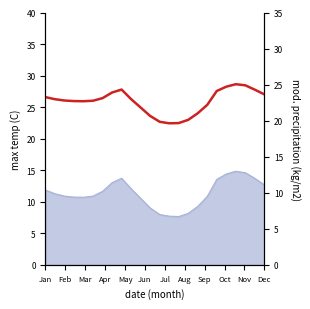

How many interior local peaks (higher than both neighbors) does the data have?

2